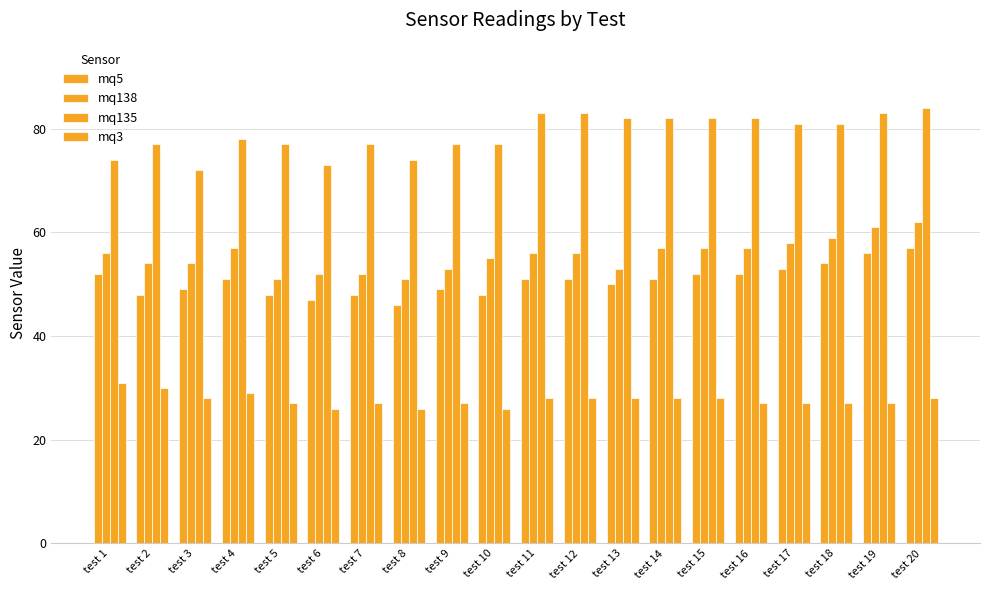

Which series has the largest total across all categories?

mq135